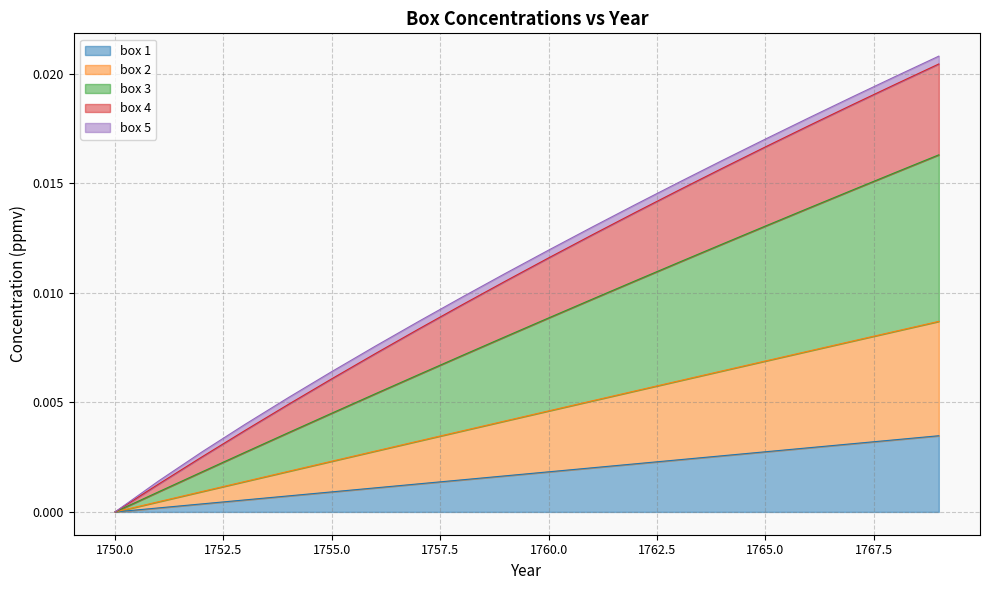

What are all the series names shown in the legend?

box 1, box 2, box 3, box 4, box 5